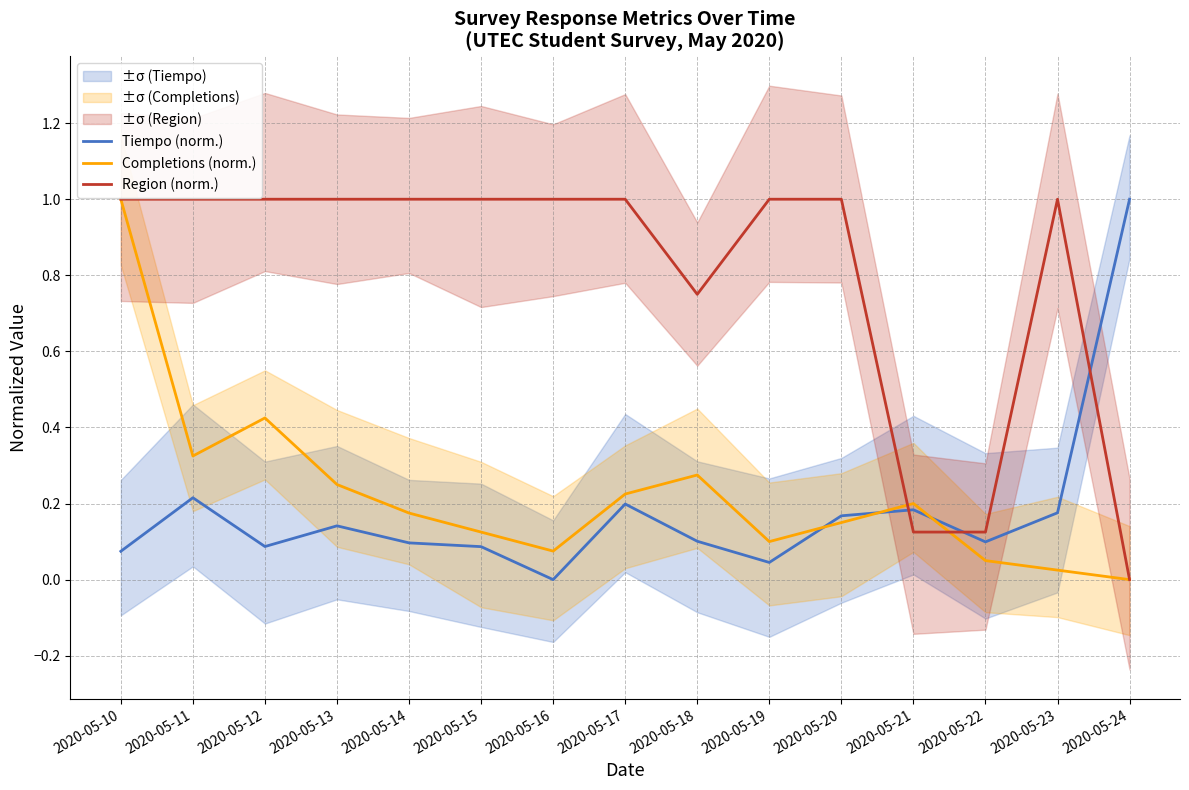

How many categories are shown in the chart?

15